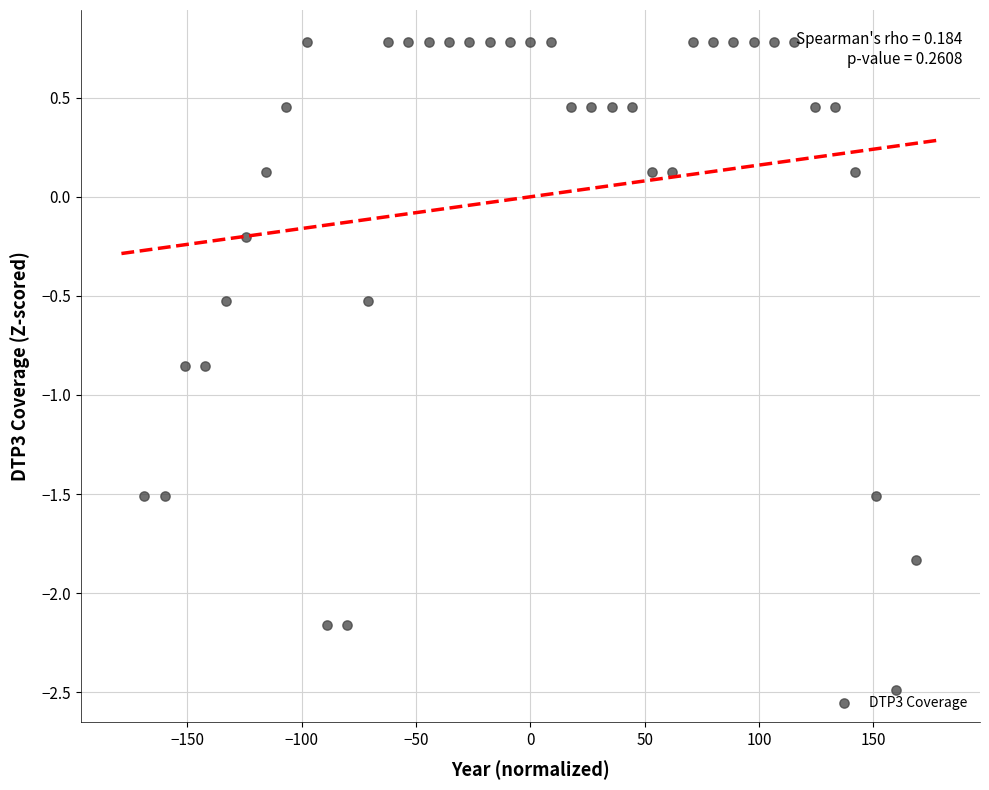

What is the range of X values (max minus min)?

337.6